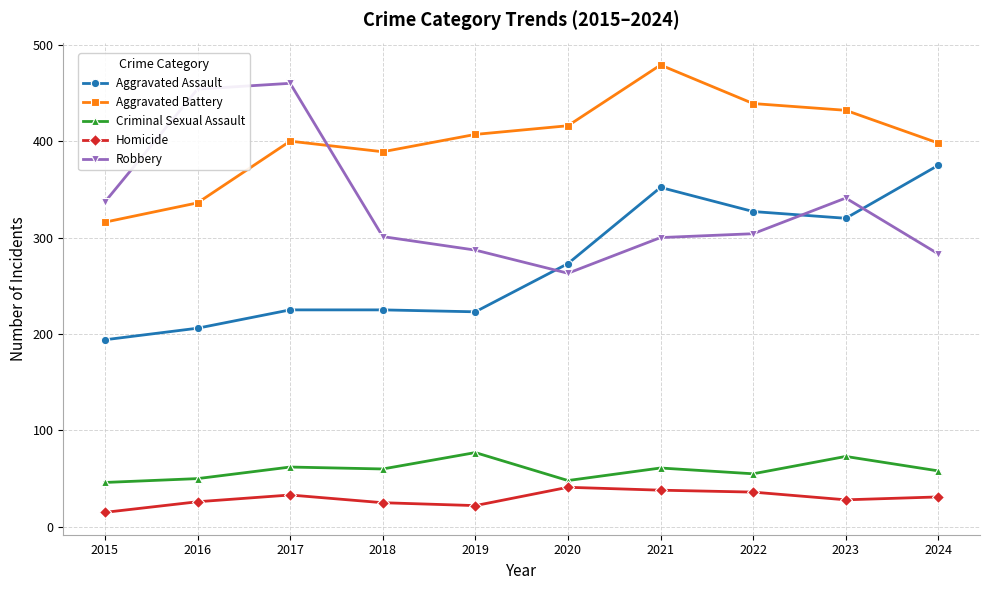

True or false: Aggravated Battery and Homicide intersect in this chart.

False